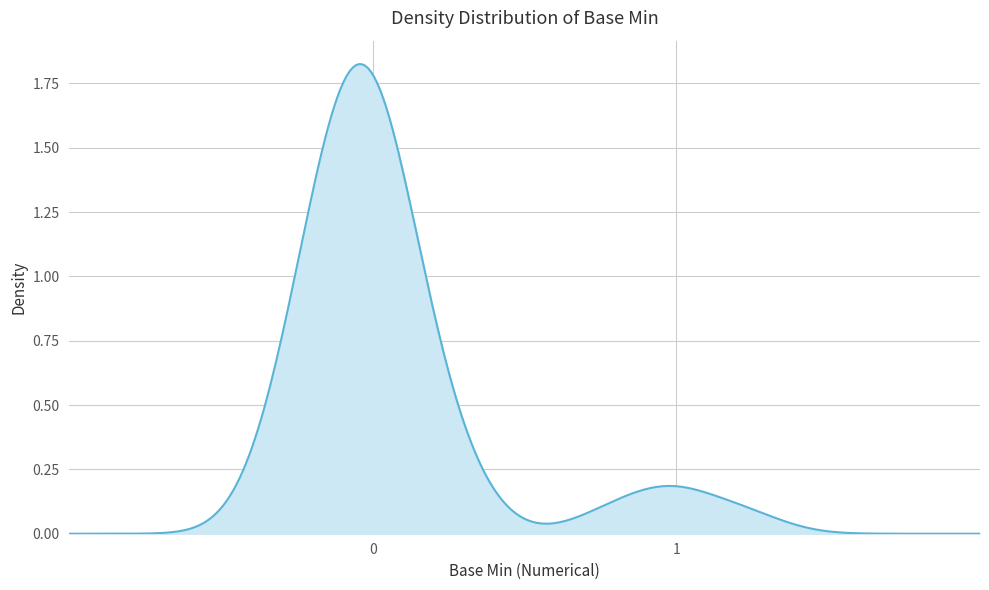

Does the chart have visible grid lines?

Yes